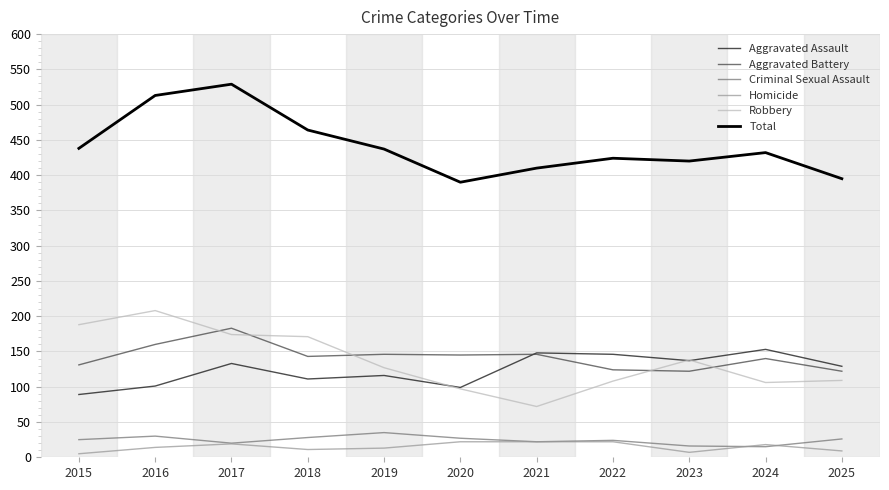

Count the Homicide values in the range 9 to 22.

9